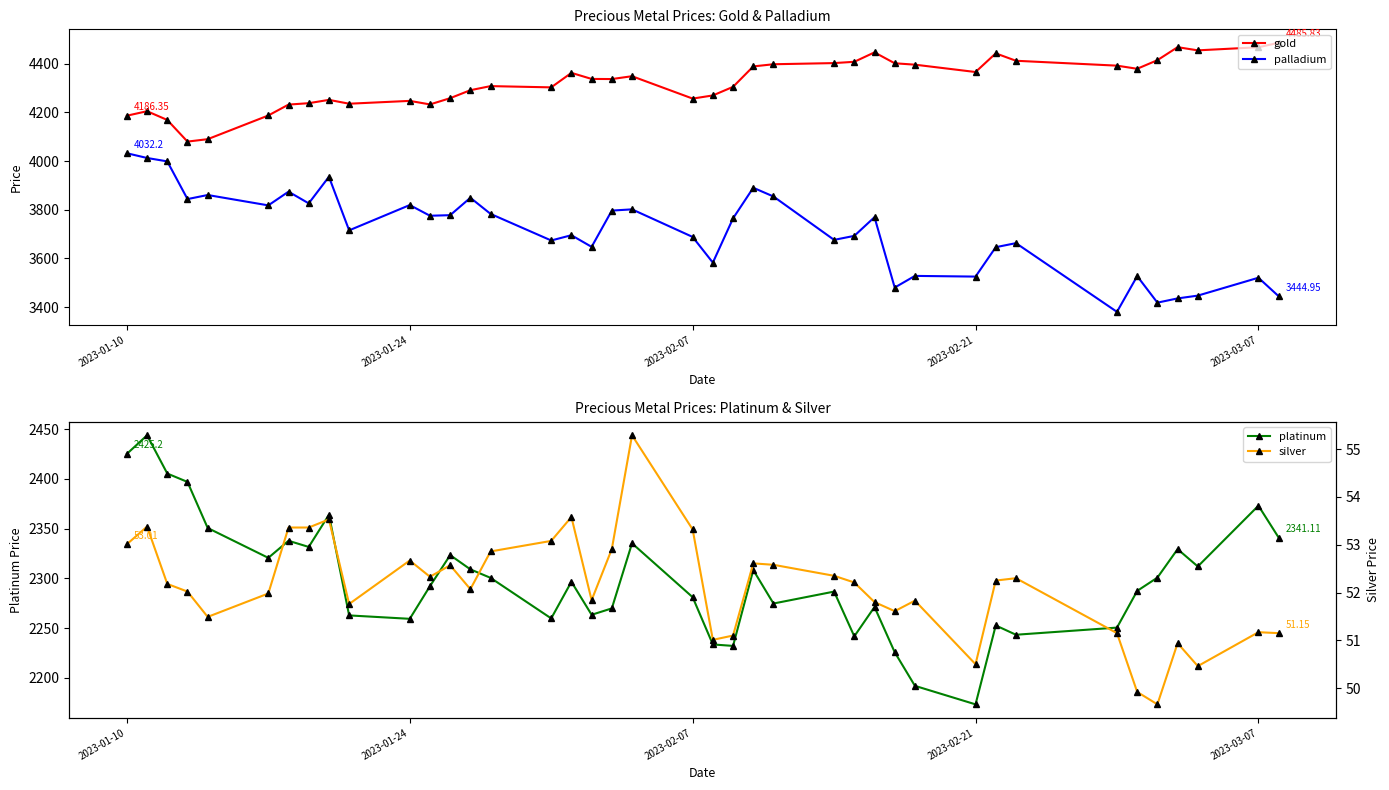

True or false: silver and gold intersect in this chart.

False